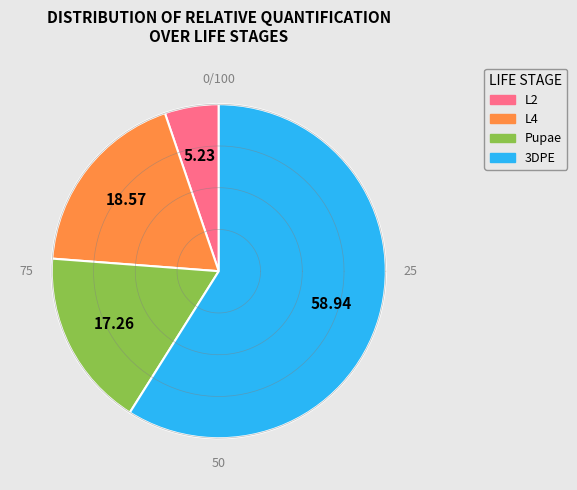

Which slice is the smallest?

L2